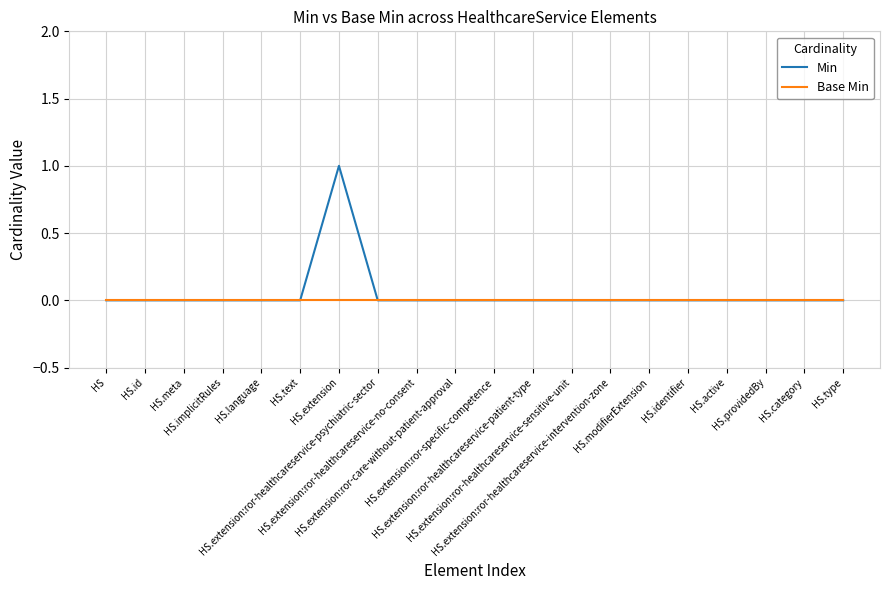

Is it true that Min equals 0 at HS.meta?

True